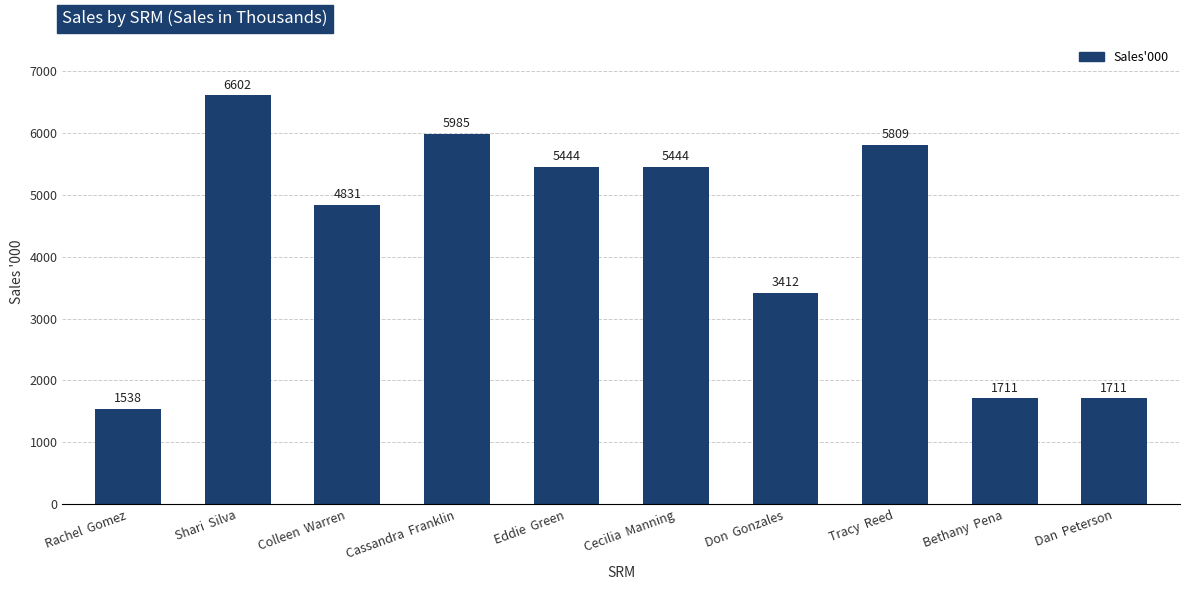

Does the chart contain stacked bars?

No